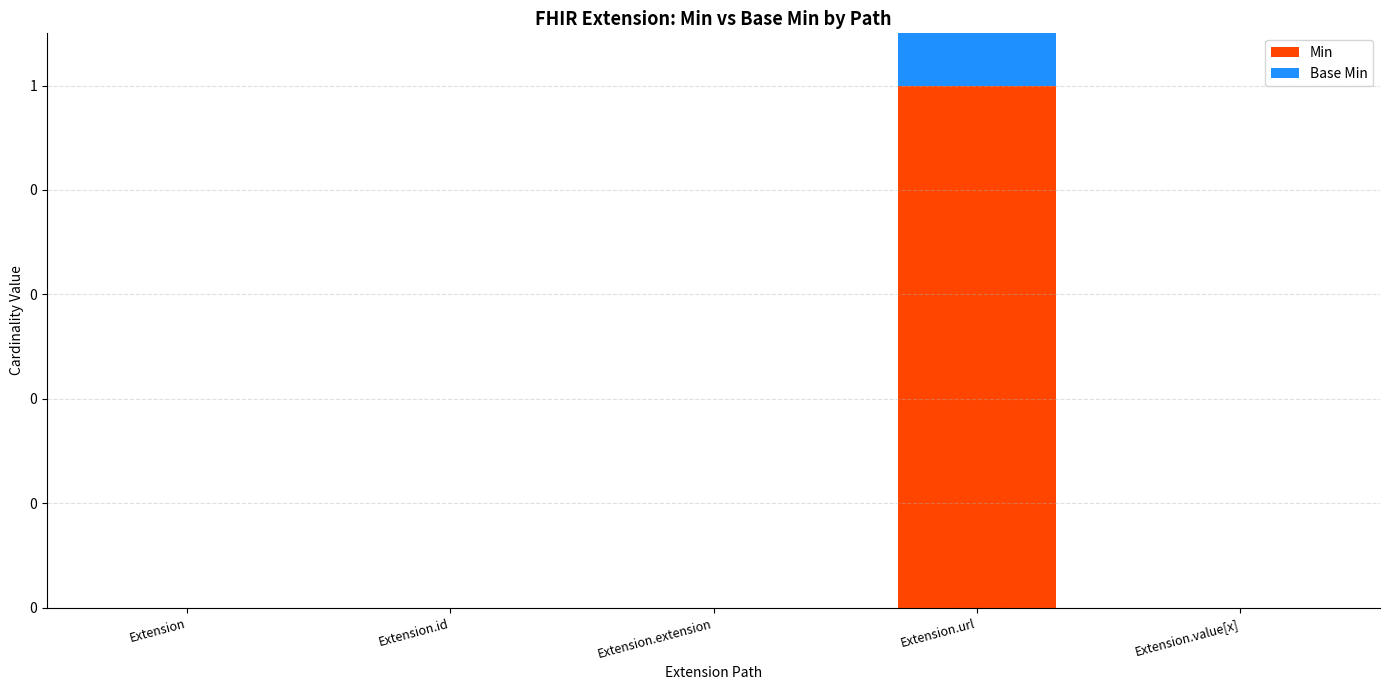

Is the value of Min at Extension.extension greater than the value of Base Min at Extension.extension?

No